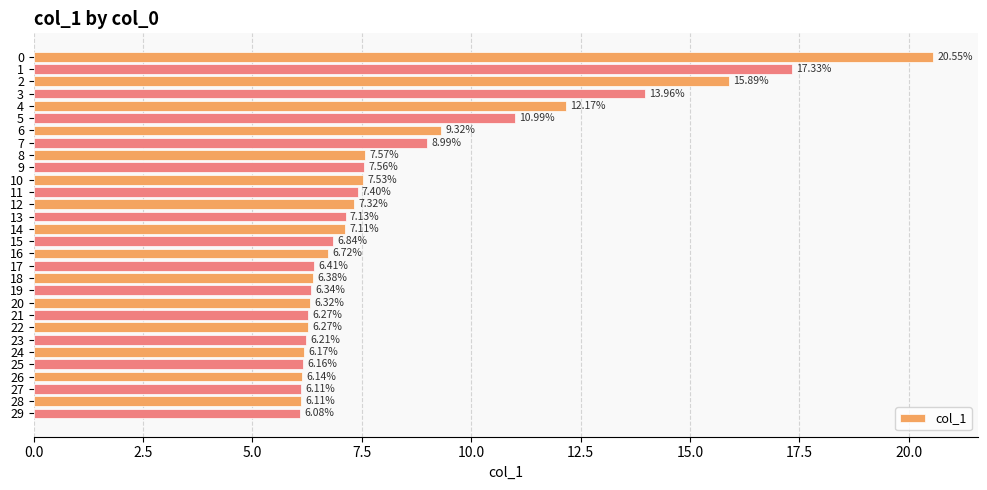

What is the sum of all values?

255.3